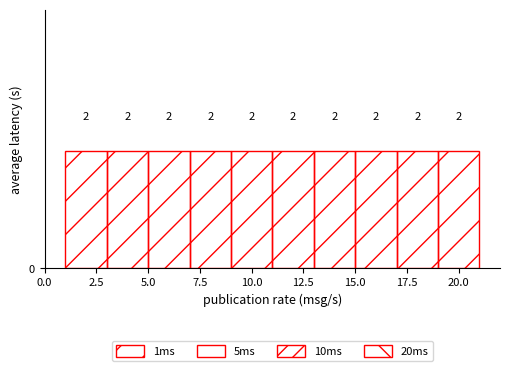

Reading left to right, transcribe this chart: for each bar, give the range it covers on the x-axis and its height.

1 to 3: 2
3 to 5: 2
5 to 7: 2
7 to 9: 2
9 to 11: 2
11 to 13: 2
13 to 15: 2
15 to 17: 2
17 to 19: 2
19 to 21: 2